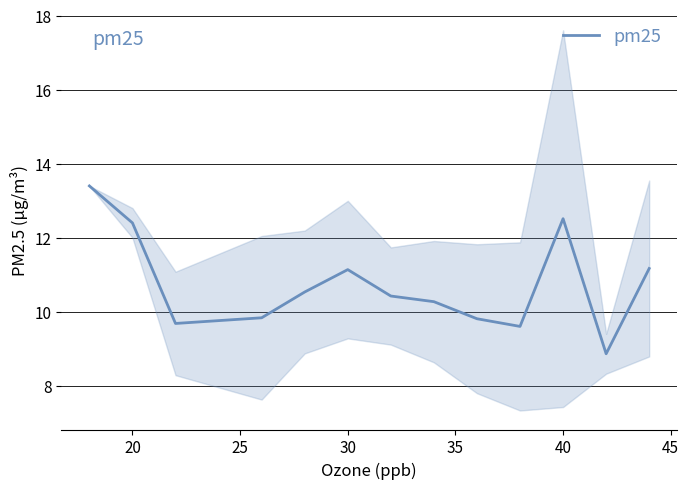

What is the maximum value for pm25?

13.4